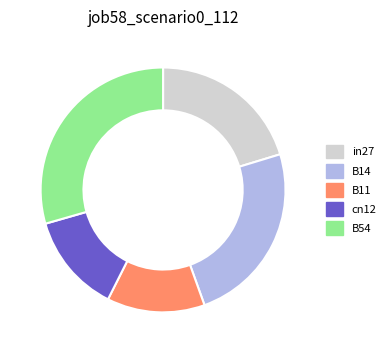

Is the sum of cn12 and B14 greater than half?

No